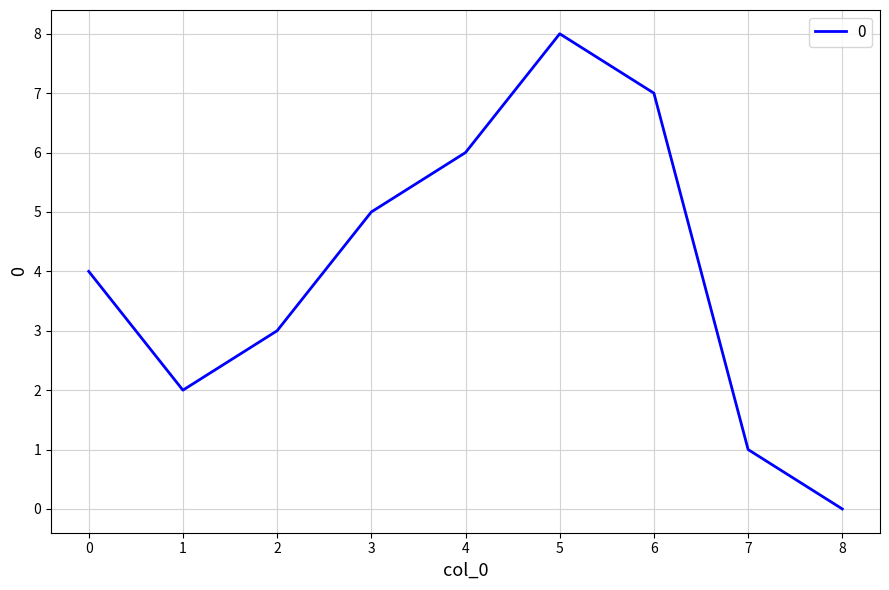

The chart shows a value of -3 at 8. True or false?

False